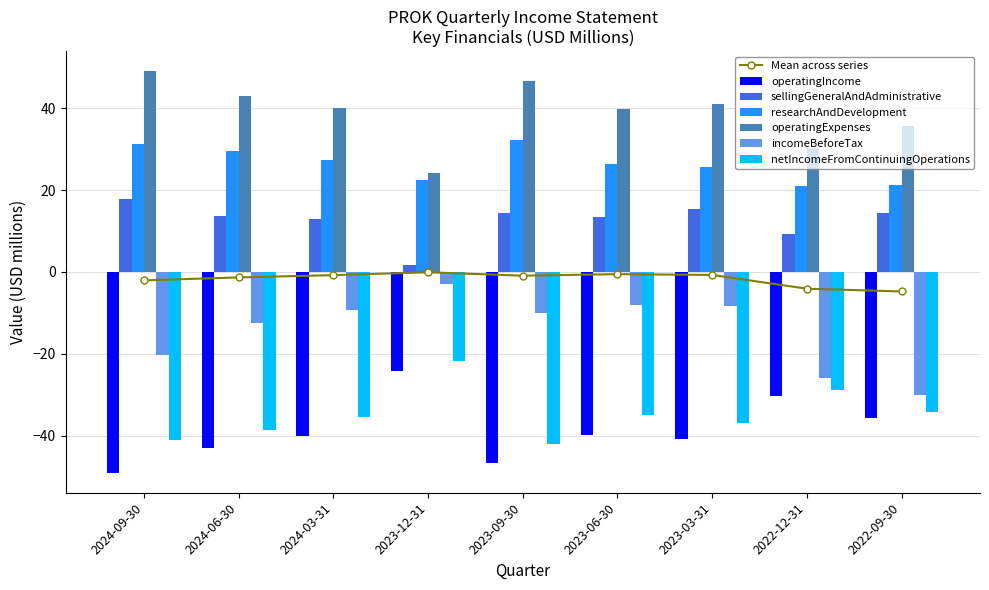

Which series has the largest total across all categories?

operatingExpenses